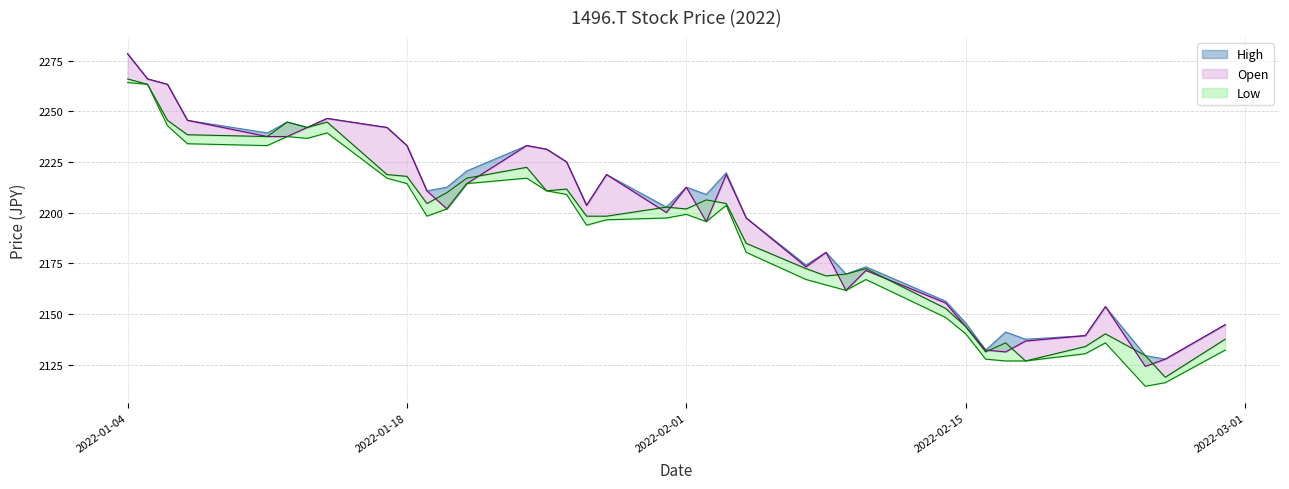

Is it true that Open equals 1057.5 at 2022-01-26?

False